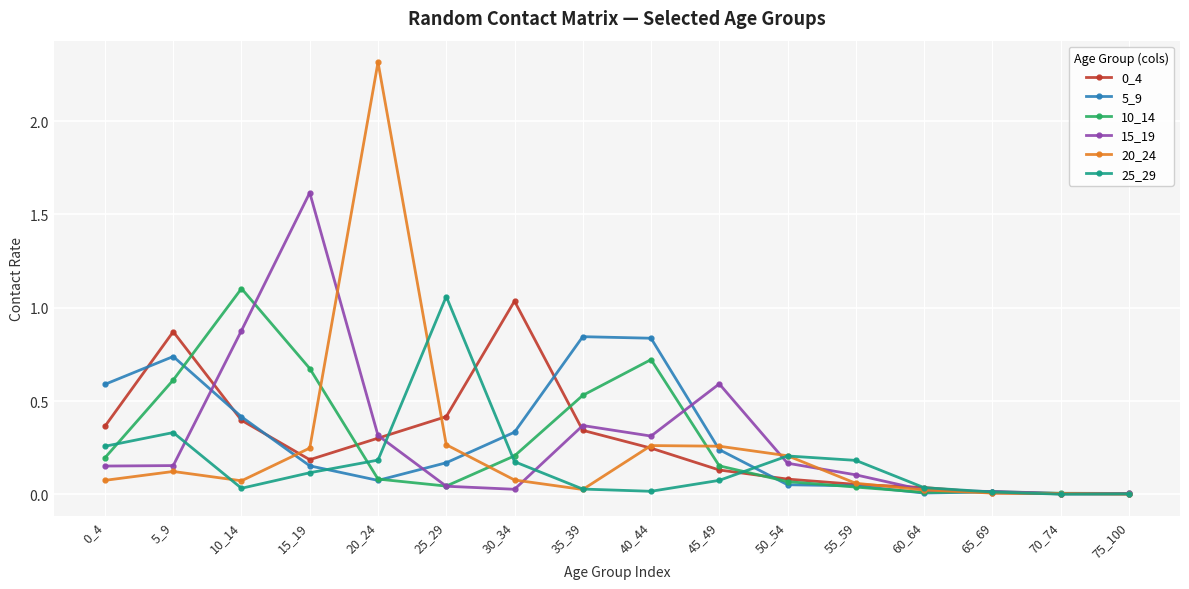

Which series has the largest range (max minus min)?

20_24